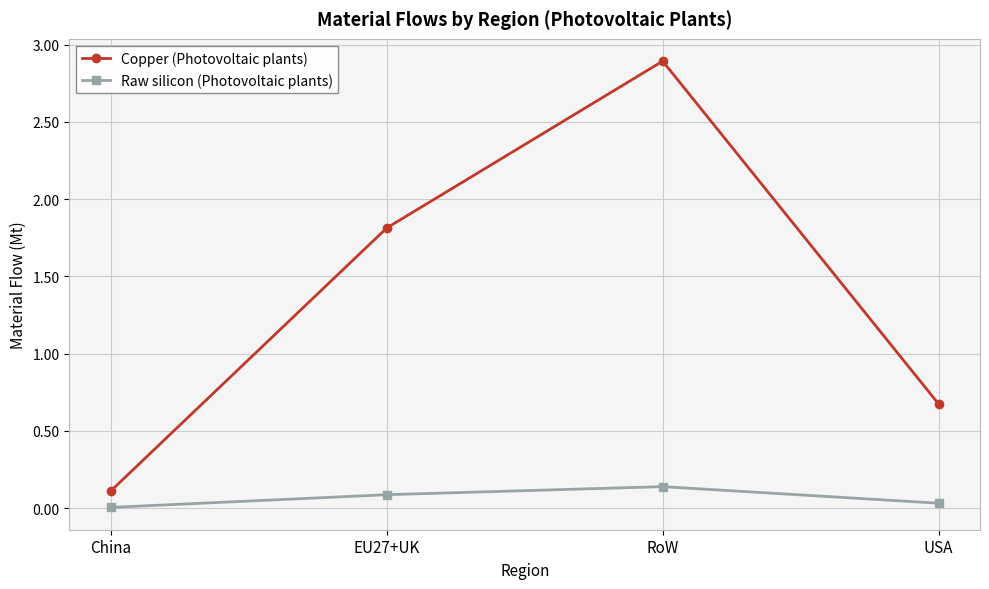

List the series in order of their overall mean, lowest first.

Raw silicon (Photovoltaic plants), Copper (Photovoltaic plants)